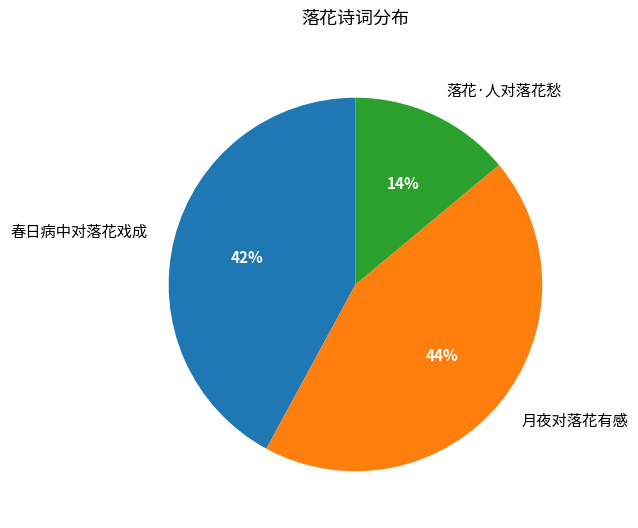

Is the sum of 春日病中对落花戏成 and 落花·人对落花愁 greater than half?

Yes